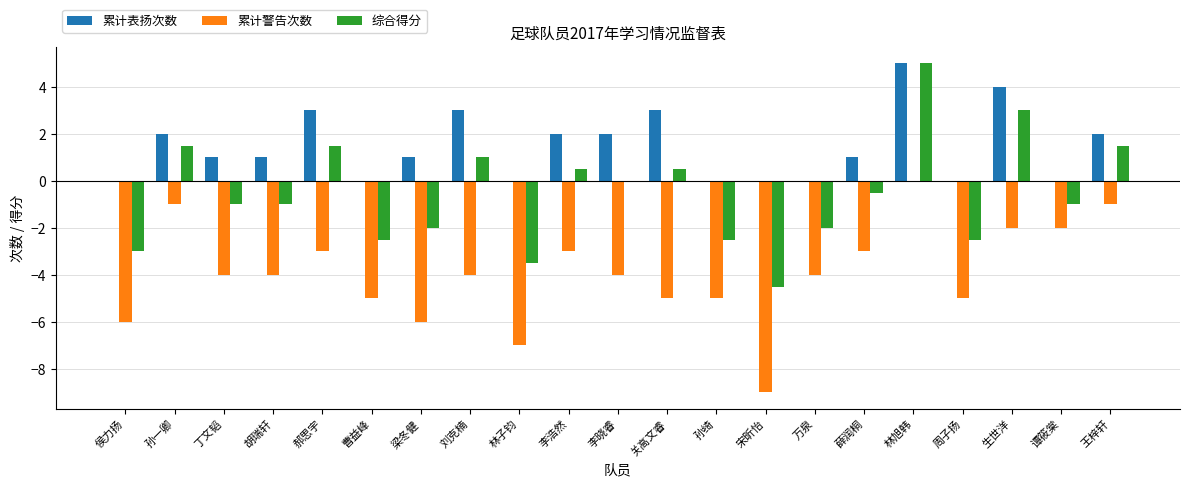

What is the sum of all 综合得分 values?

-11.5